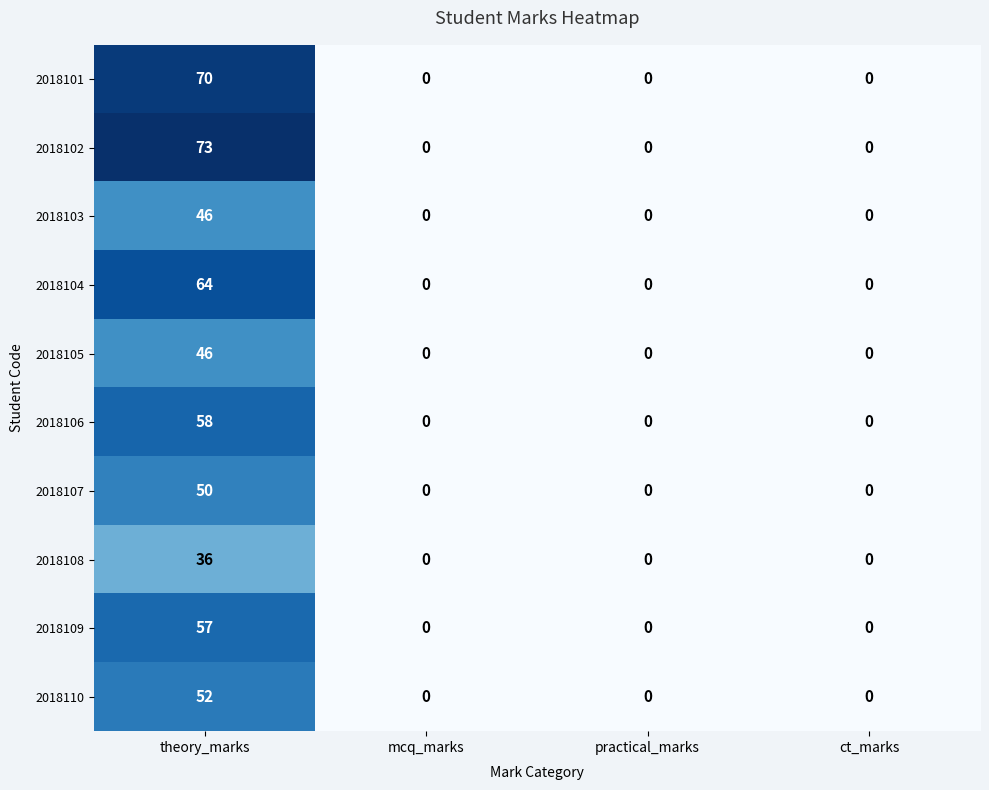

The value of 2018109 at mcq_marks is -29. True or false?

False